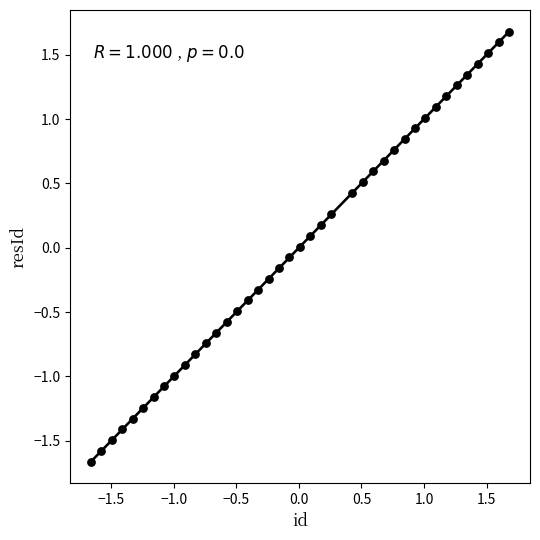

What is the range of Y values (max minus min)?

3.3